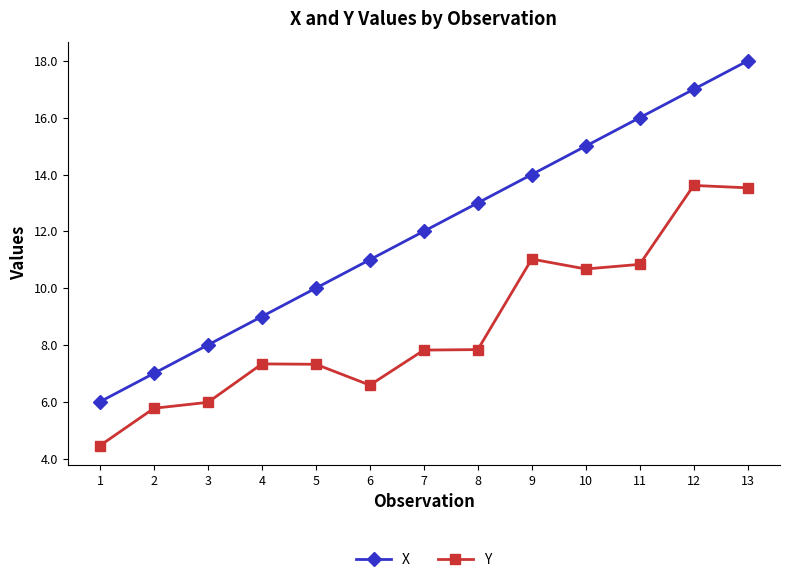

What is the maximum value shown in the chart?

18.0